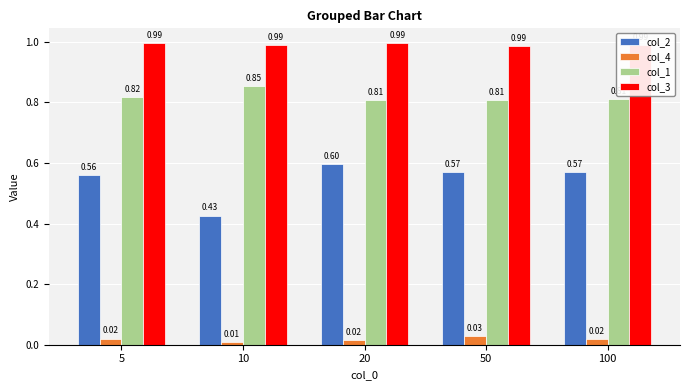

Is the value of col_2 at 20 greater than the value of col_4 at 10?

Yes